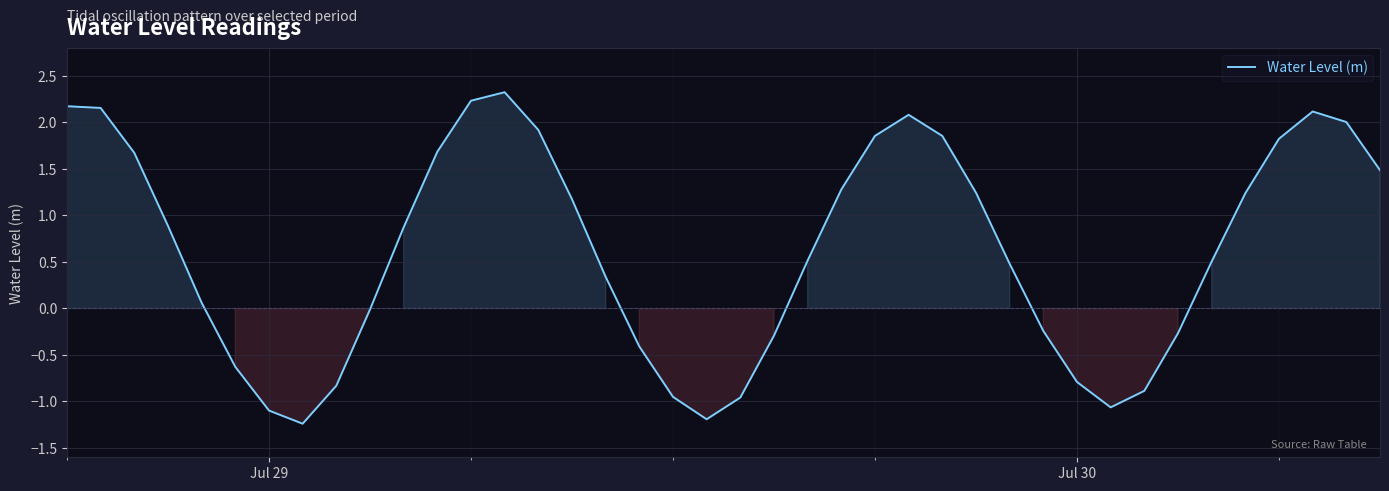

What is the difference between the maximum and minimum values?

3.6